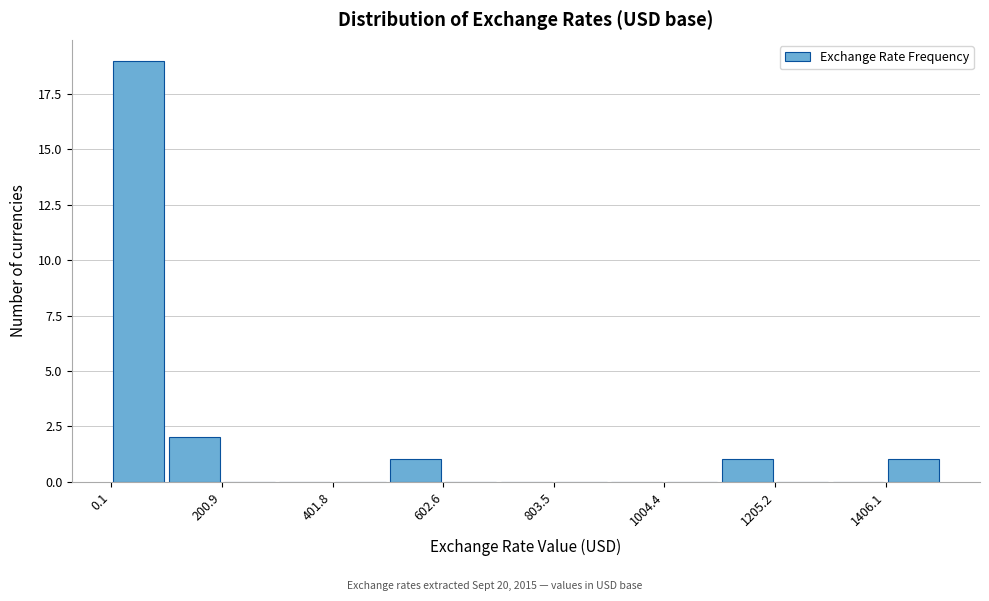

Around what value on the x-axis is the tallest bar? Give the approximate position of its centre, as read against the axis.

50